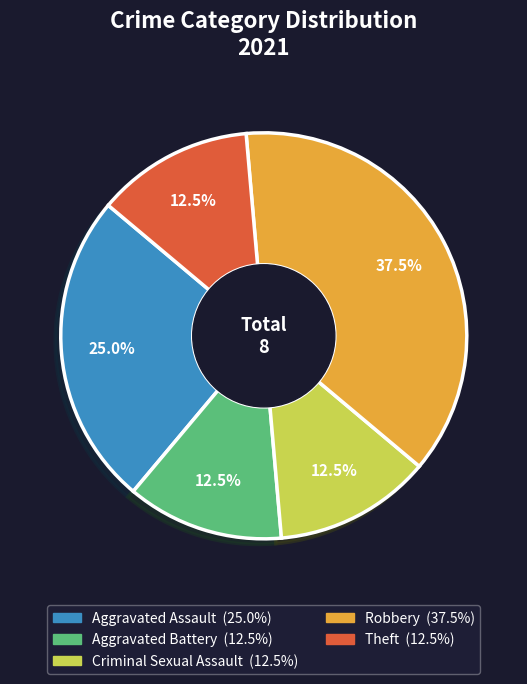

Is there a majority slice in this chart?

No